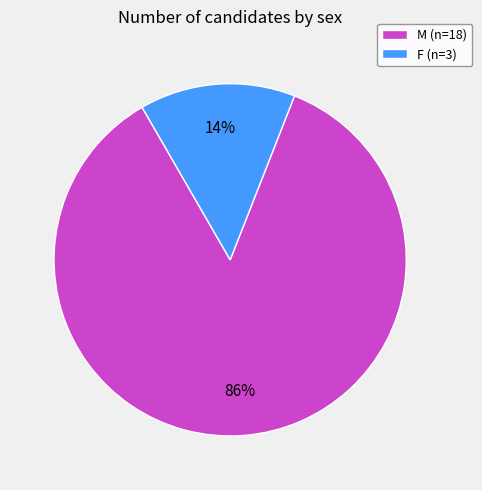

Which has a higher value, M or F?

M